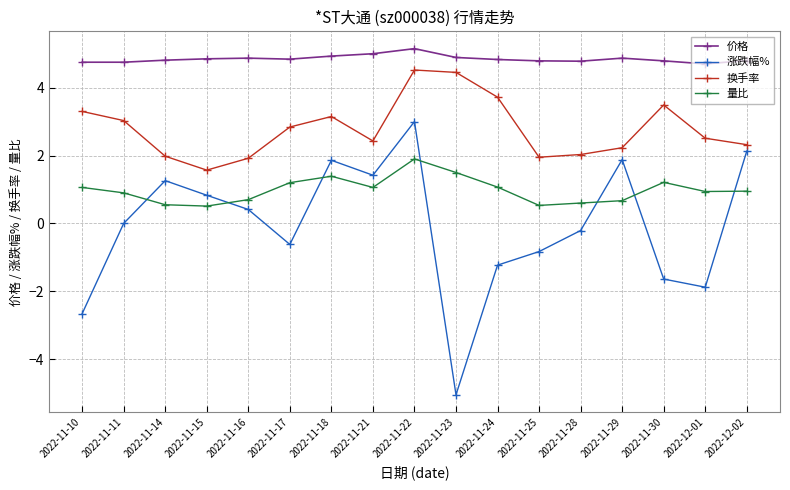

What is the minimum value shown in the chart?

-5.0